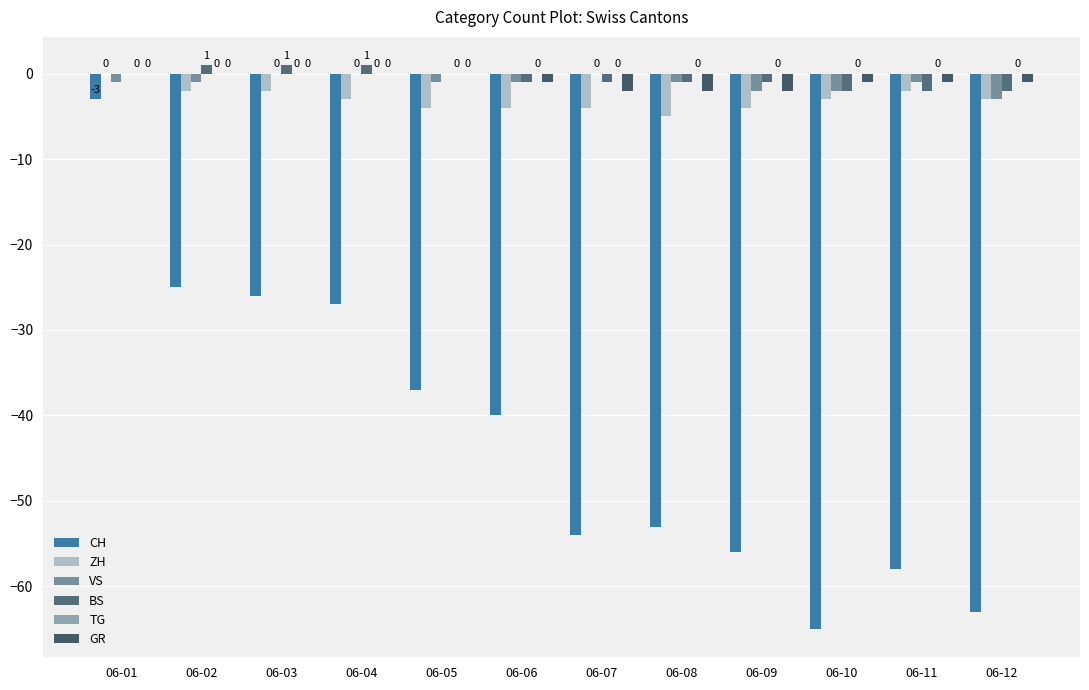

How many values in the BS series exceed -1?

5